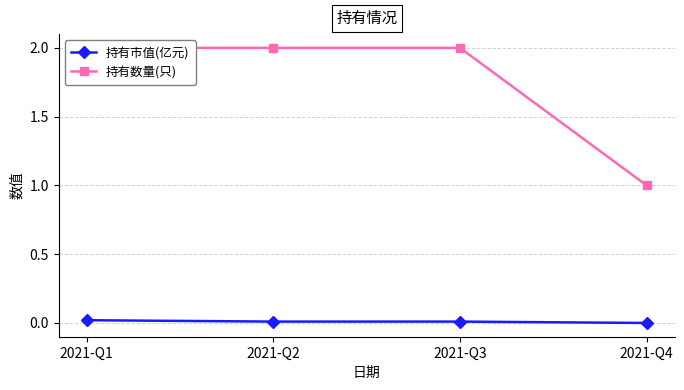

Between 2021-Q3 and 2021-Q4, which series saw the biggest shift?

持有数量(只)